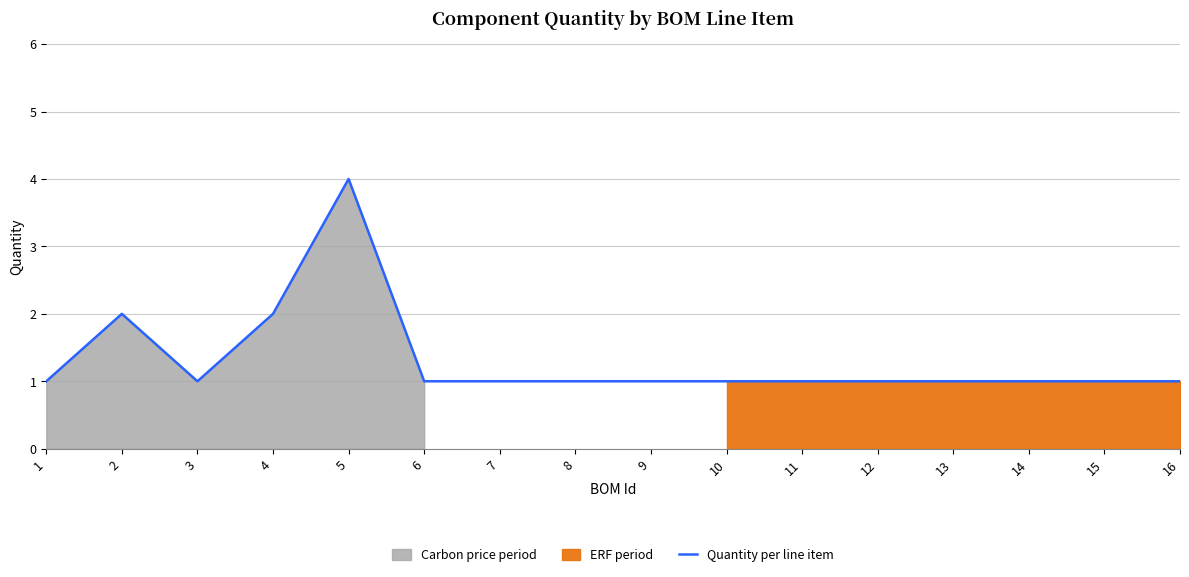

Reading left to right, transcribe all the data shown in this chart.

1	2	1	2	4	1	1	1	1	1	1	1	1	1	1	1